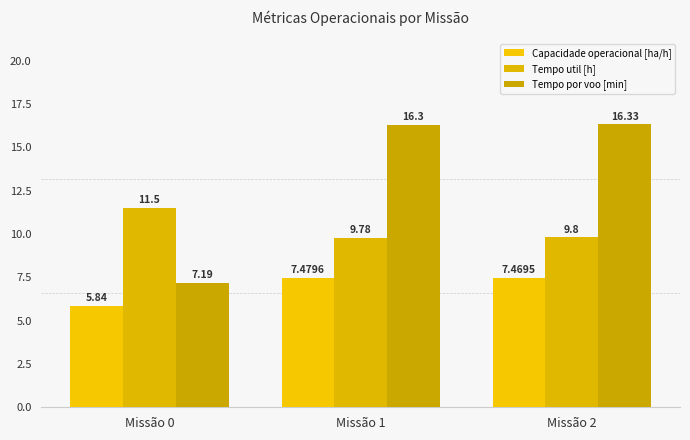

Which series has the largest range (max minus min)?

Tempo por voo [min]